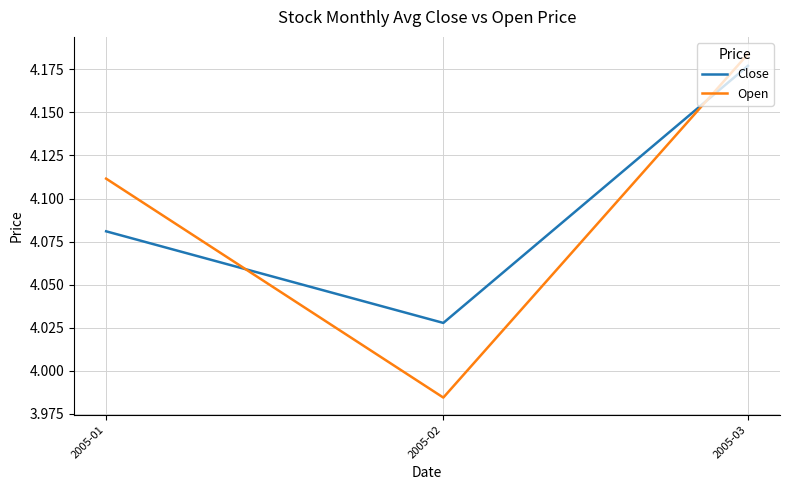

What is the sum of the Close values at 2005-02 and 2005-03?

8.2